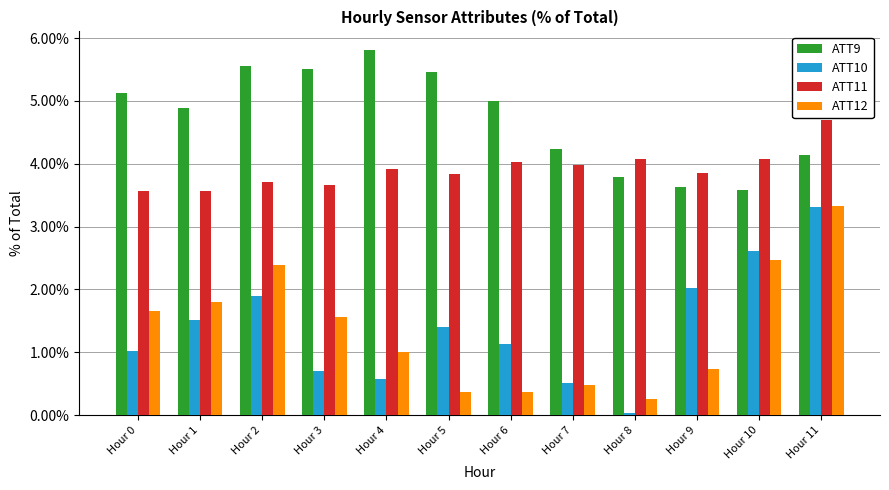

Count the number of data series in this chart.

4